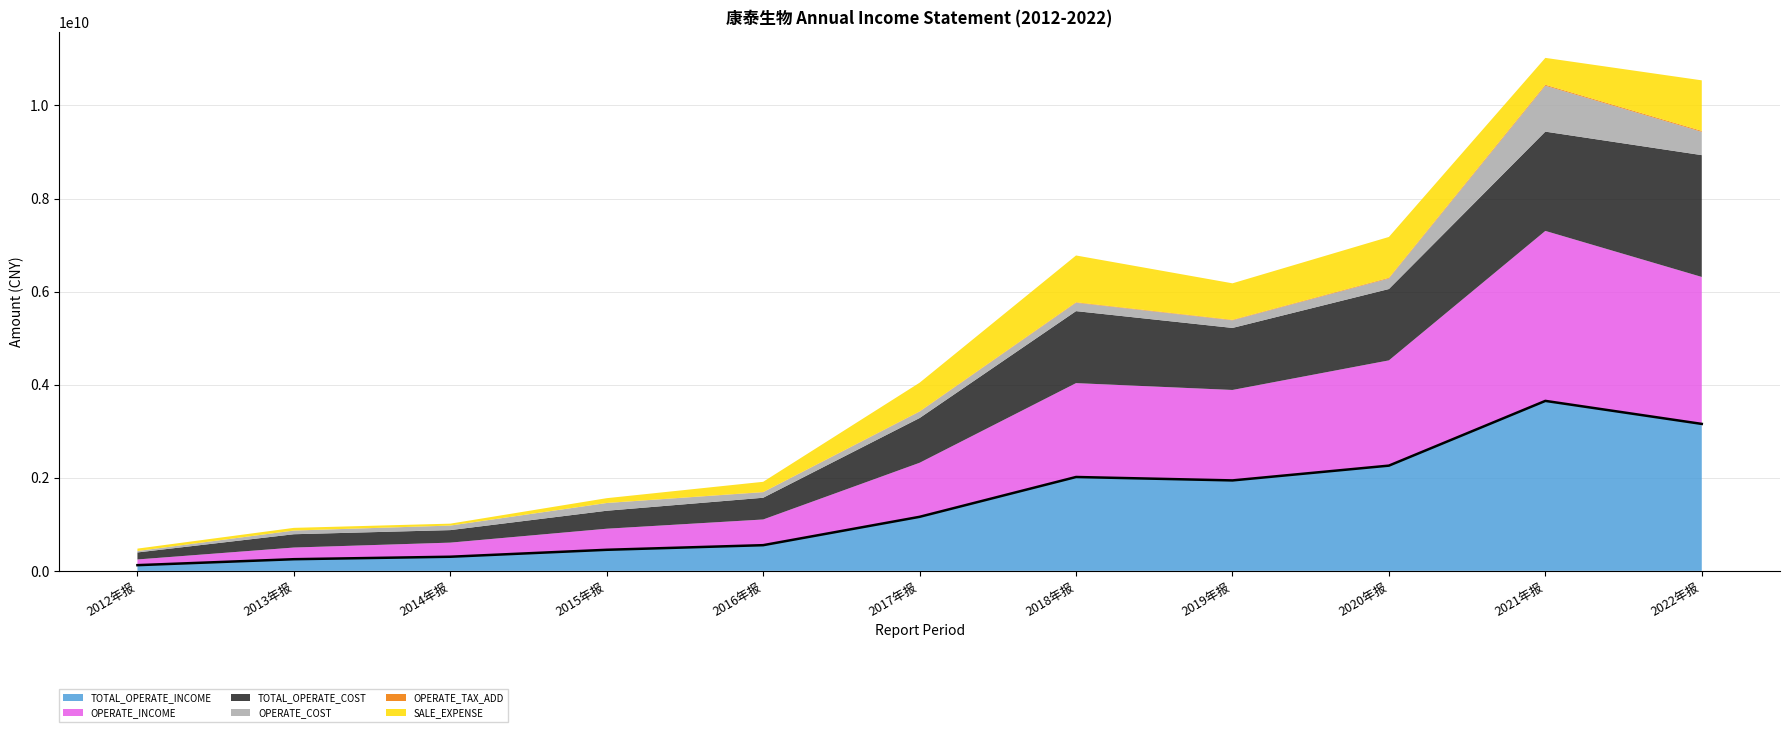

What is the label of the 6th point from the left?

2017年报